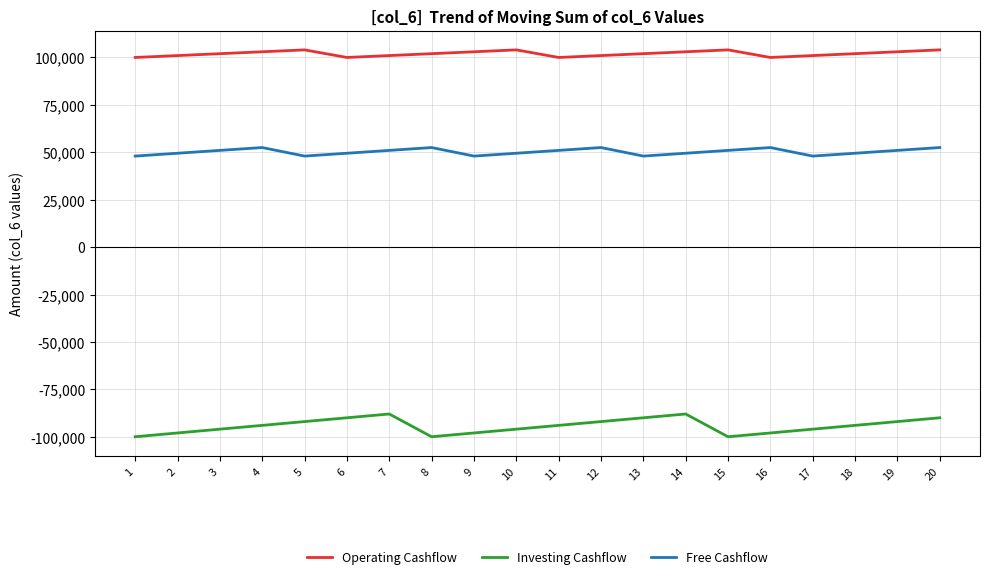

Is it true that Free Cashflow equals 30754 at 20?

False